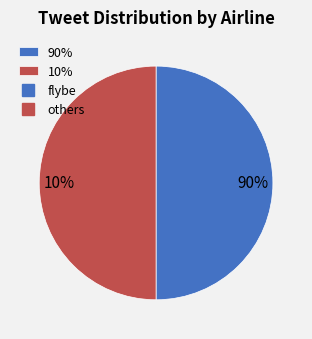

How many slices are in this pie chart?

2